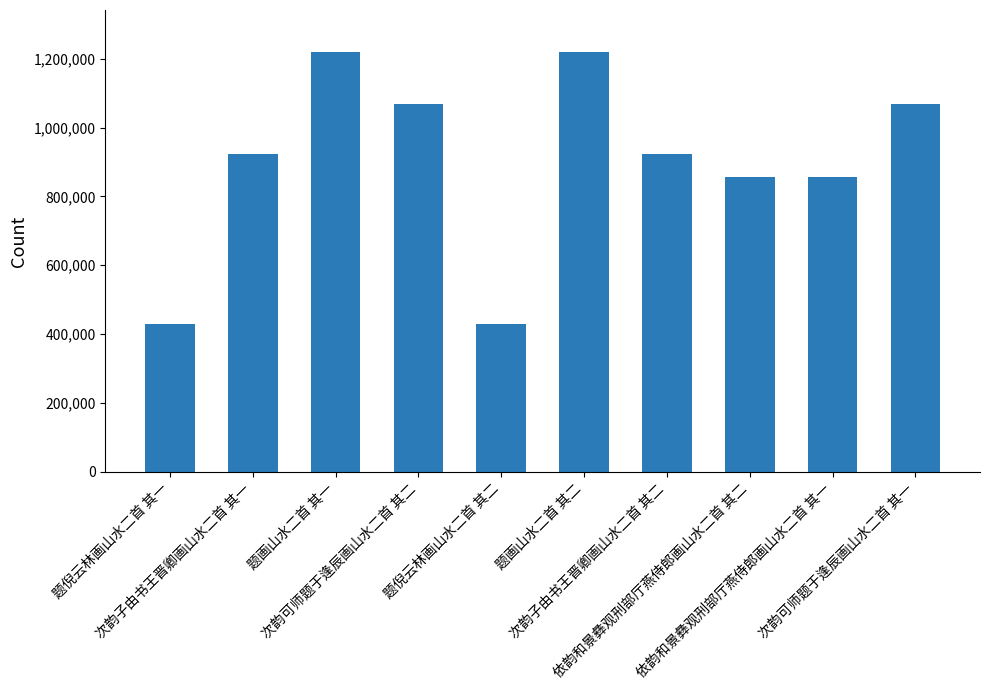

What is the approximate value at 题倪云林画山水二首 其一, to the nearest 50?

428450